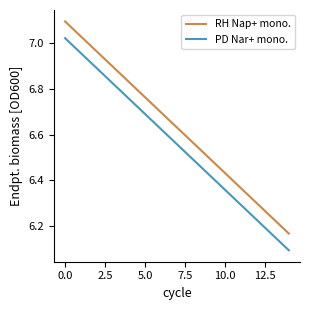

What is the highest value of the RH Nap+ mono. series?

7.1